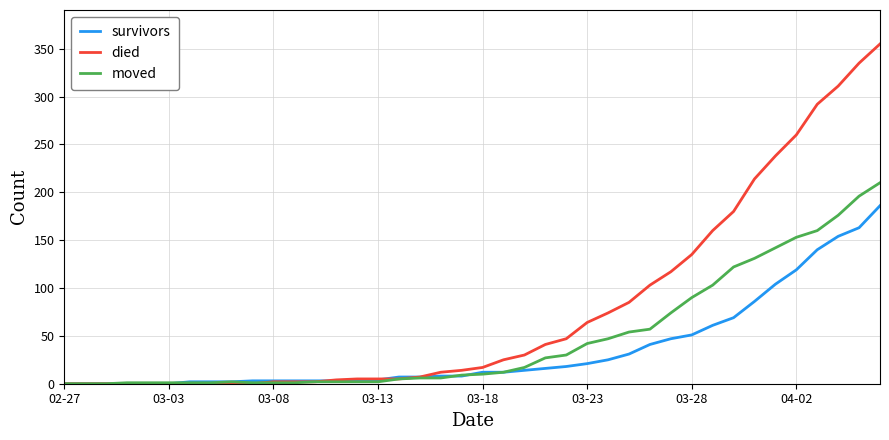

List the series in order of their peak value, lowest first.

survivors, moved, died